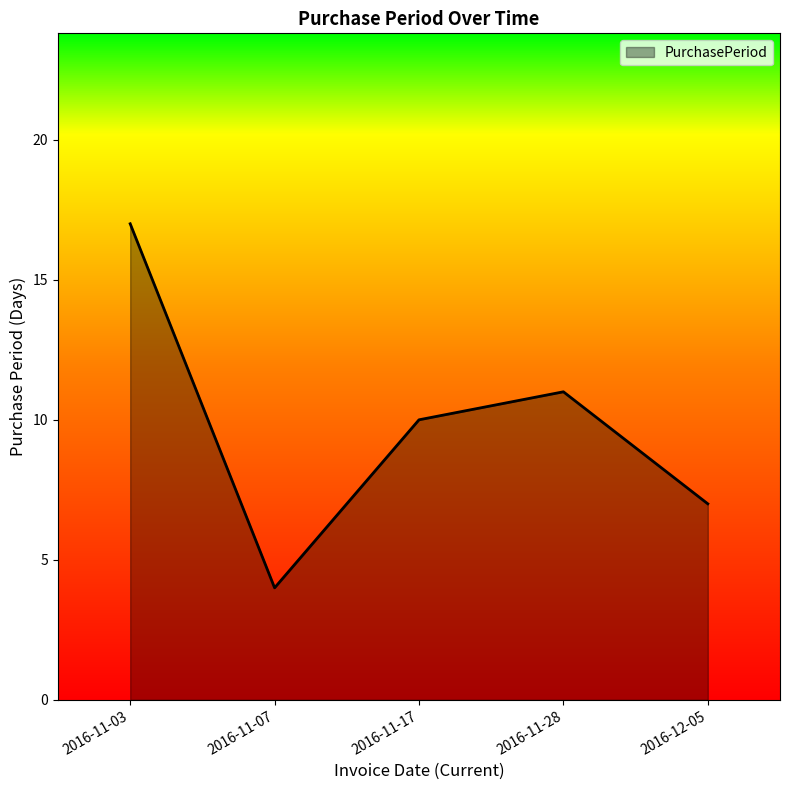

How many distinct data groups are displayed?

1